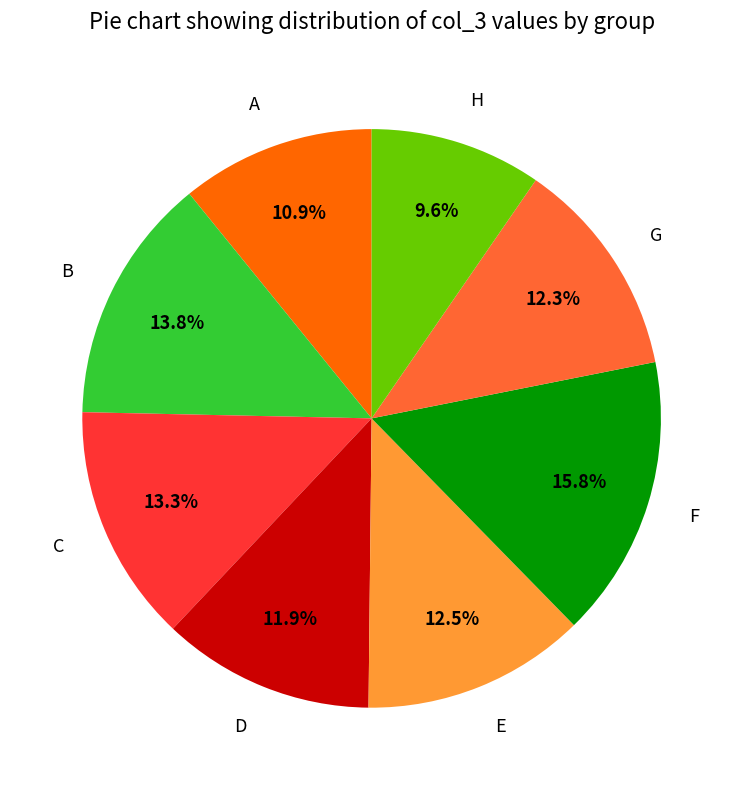

To the nearest percent, what is the combined percentage of E and F?

28%